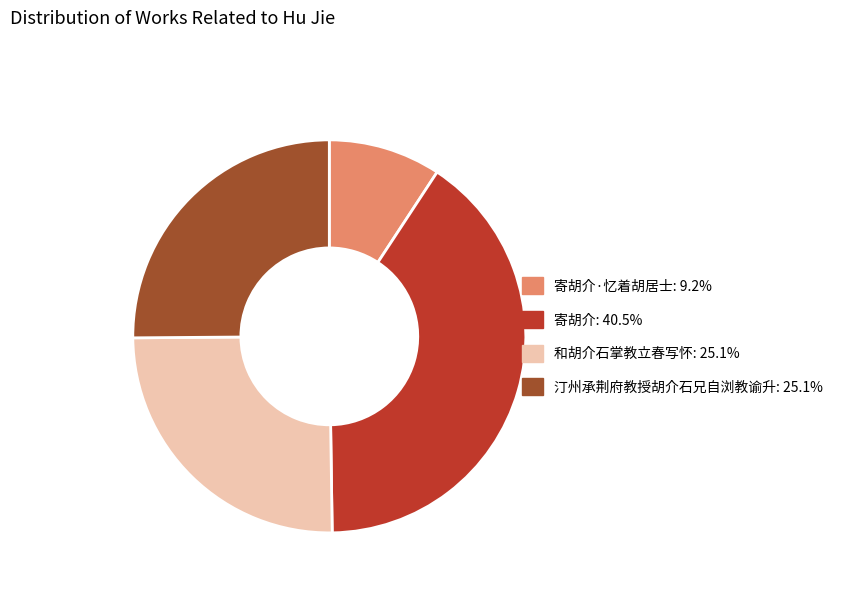

Does any single category account for the majority?

No